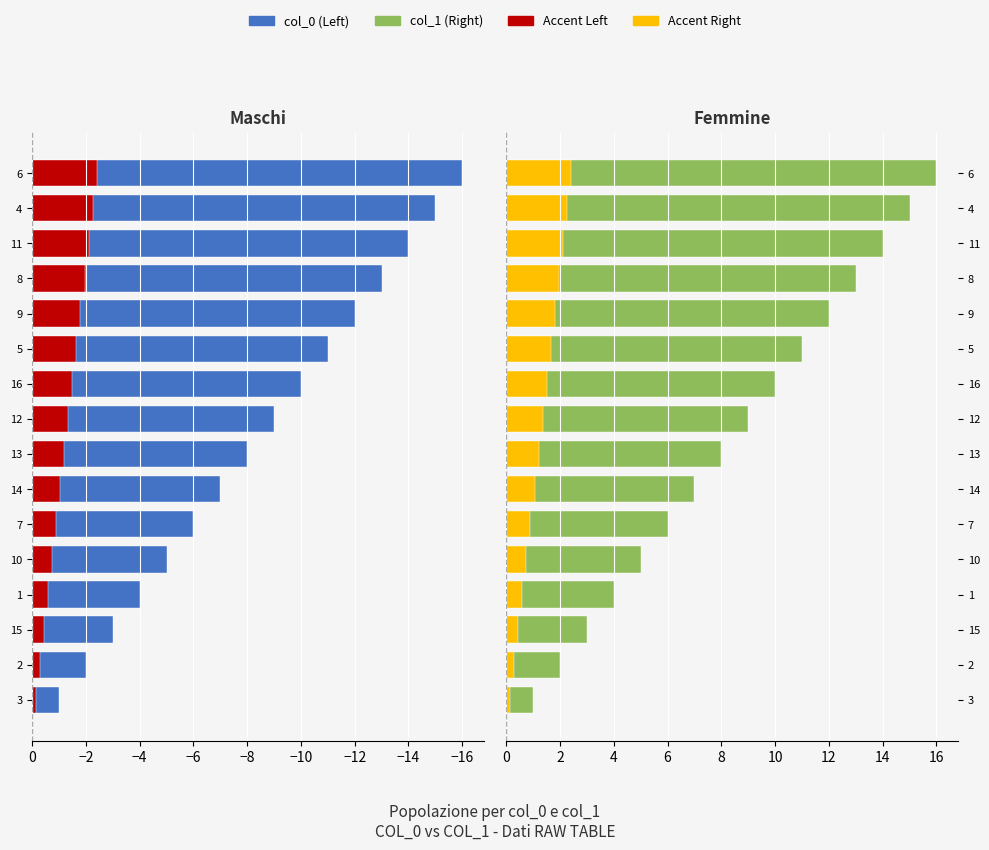

Between 5 and 13, which is larger?

13